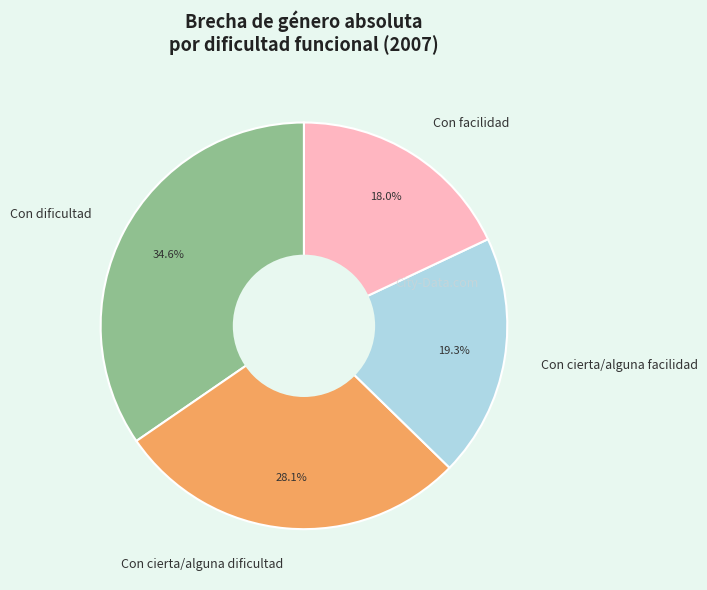

Is it true that Con cierta/alguna facilidad is 28% of the pie?

False